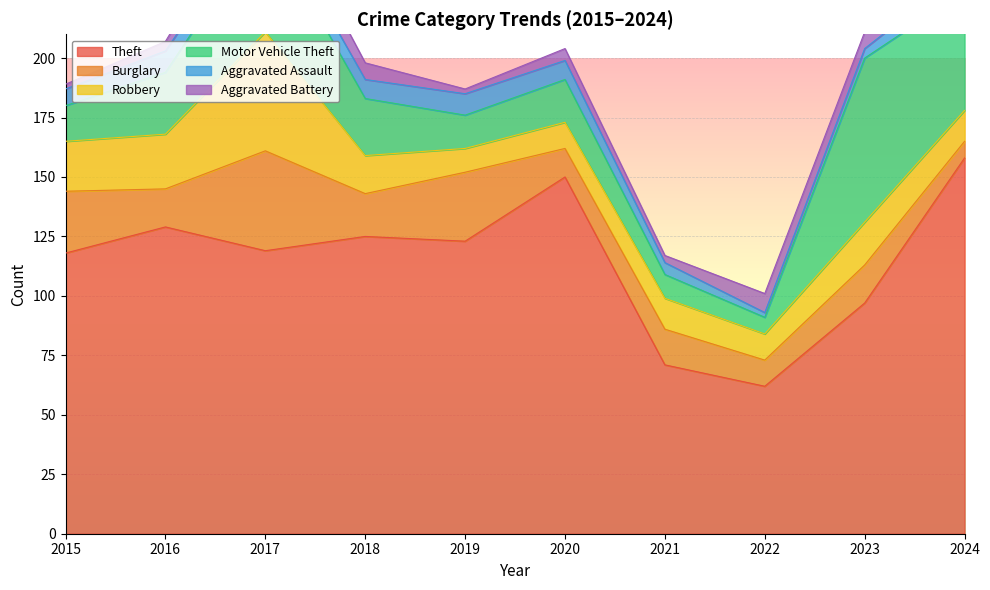

Which category has the highest value across all series?

2024